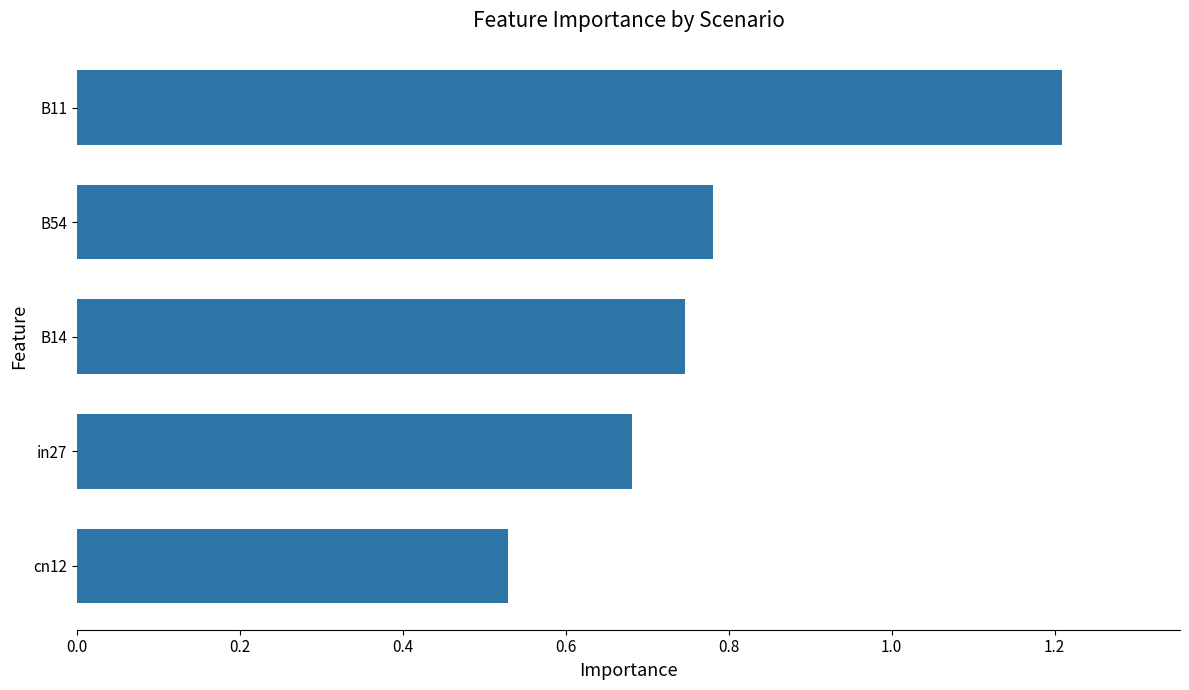

Which has a higher value, B54 or B14?

B54